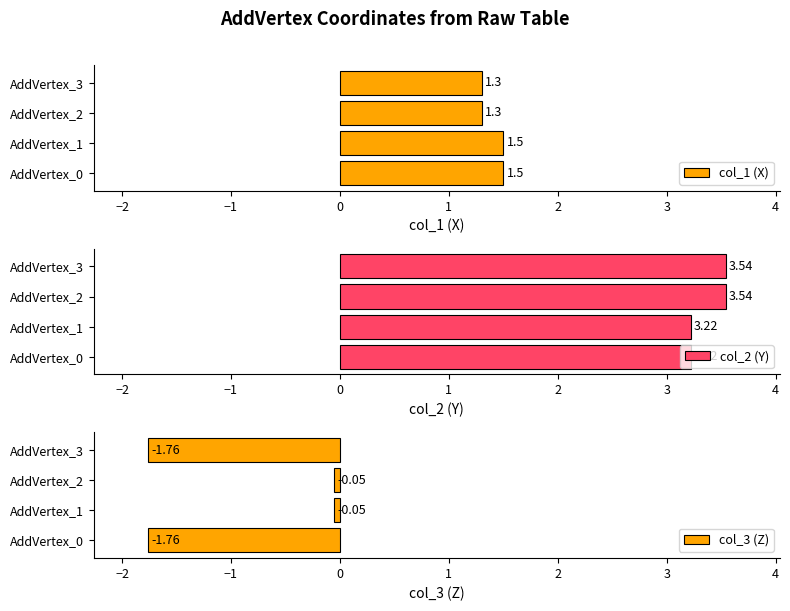

What is the average value of the col_3 (Z) series?

-0.9